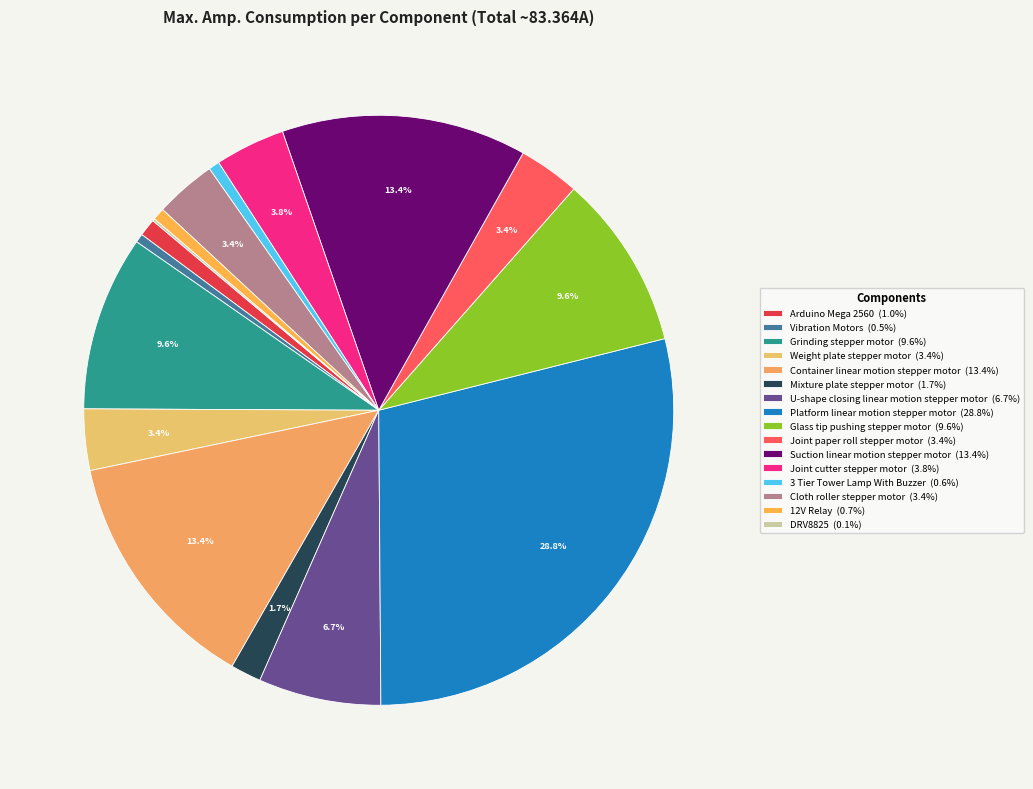

Combined, do 3 Tier Tower Lamp With Buzzer and Joint paper roll stepper motor account for over 50%?

No